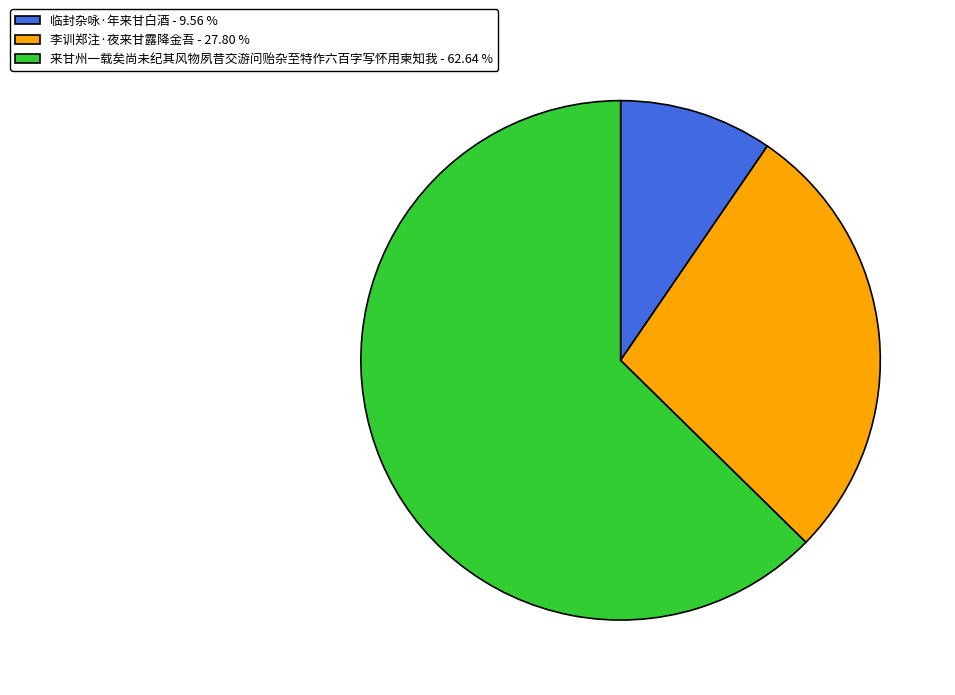

Do 李训郑注·夜来甘露降金吾 - 27.80 % and 临封杂咏·年来甘白酒 - 9.56 % together represent more than half of the pie?

No